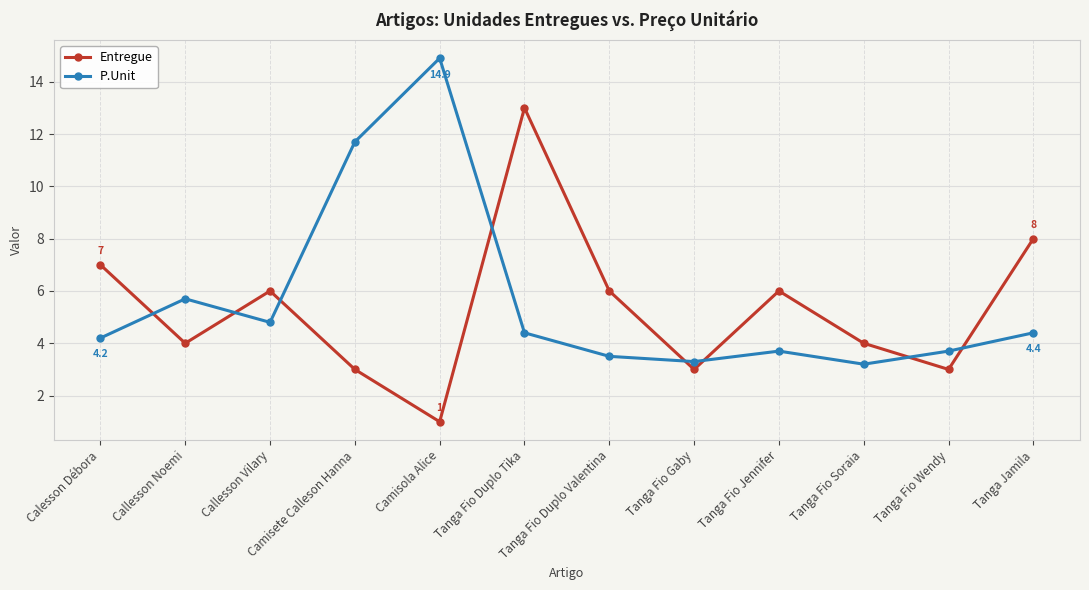

True or false: P.Unit has a value of 2.3 at Tanga Fio Wendy.

False